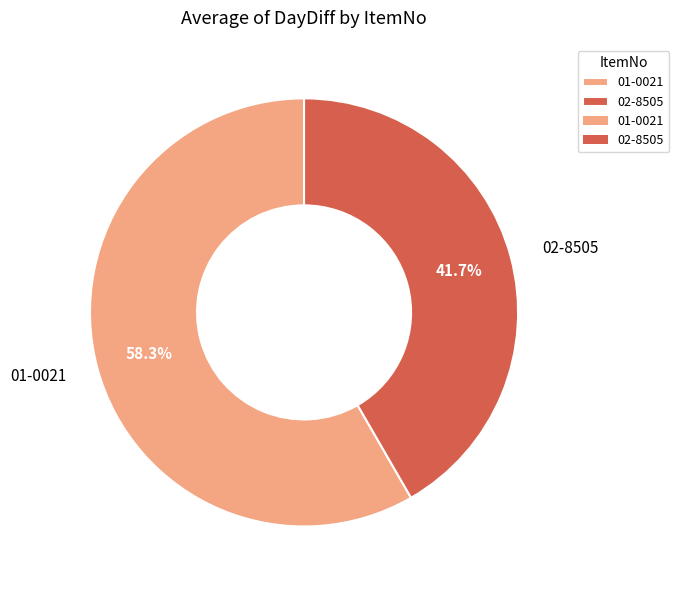

Does 02-8505 represent more than half of the total?

No